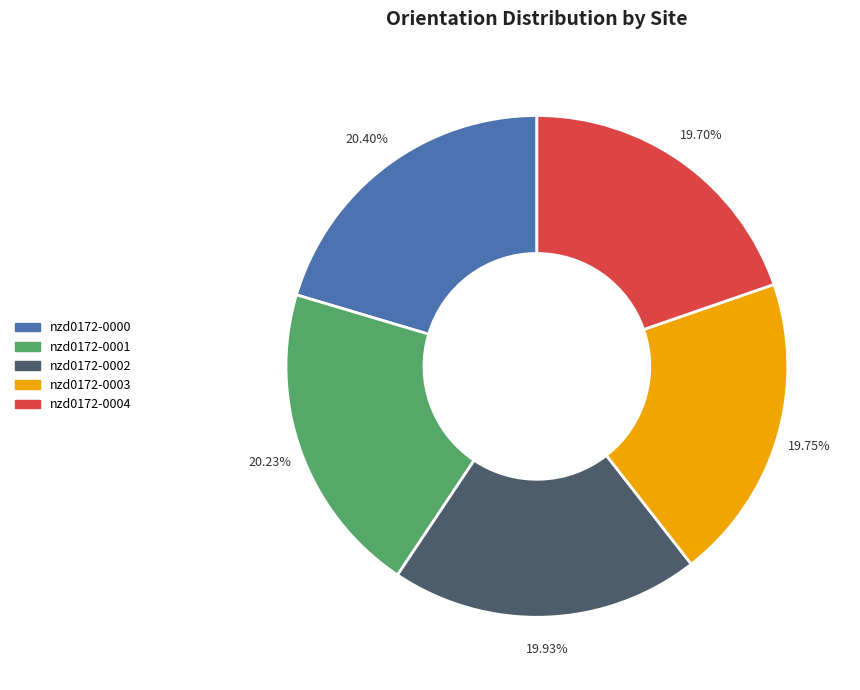

To the nearest percent, what is the average slice percentage?

20%